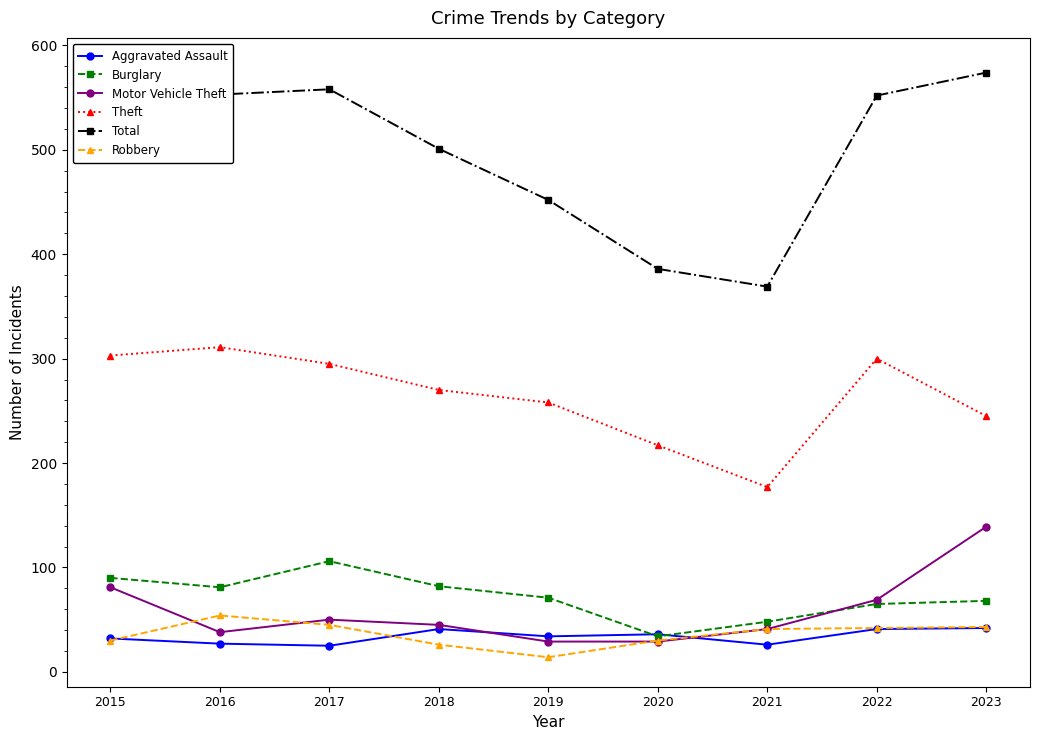

What is the sum of the Aggravated Assault values at 2022 and 2019?

75